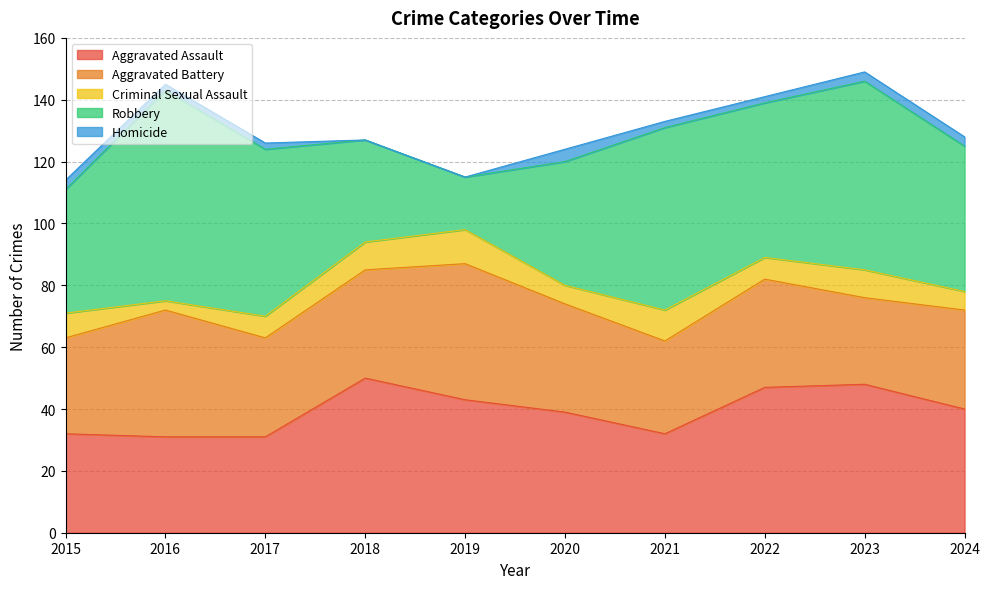

True or false: Aggravated Battery and Criminal Sexual Assault cross at least once.

False